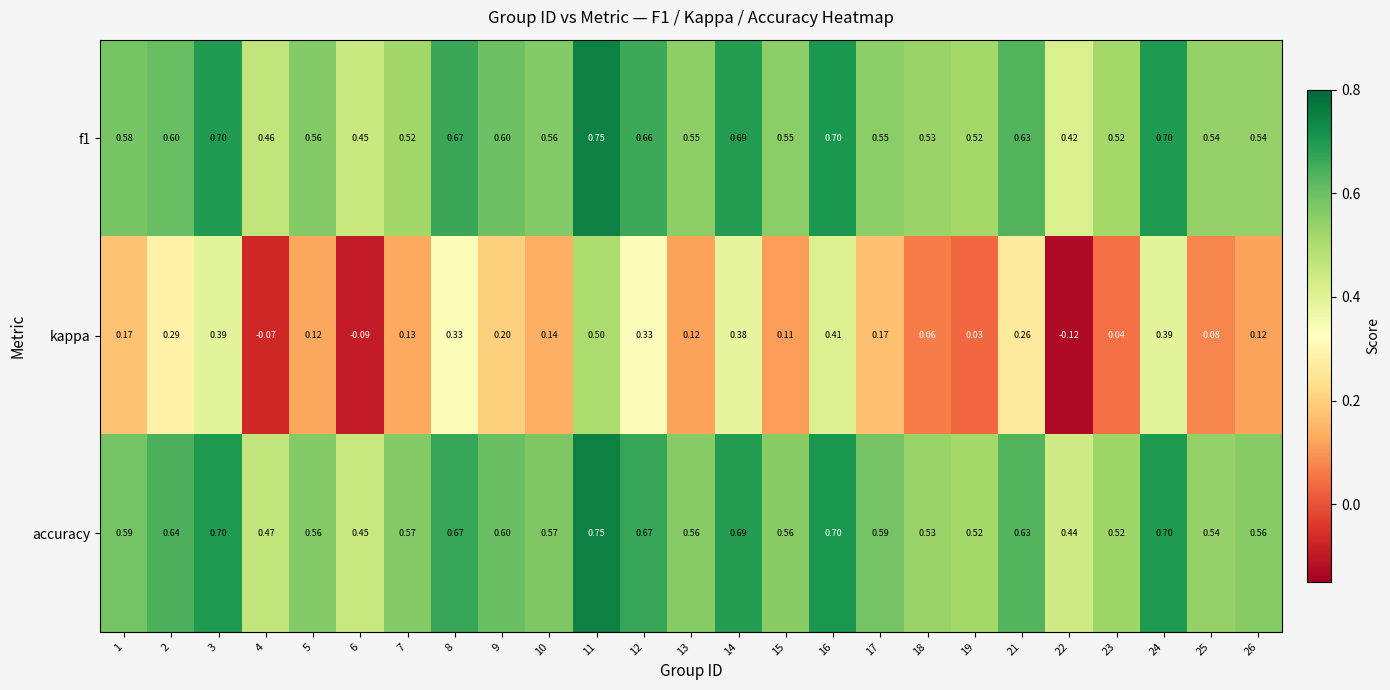

Between 7 and 19, which series saw the biggest shift?

kappa